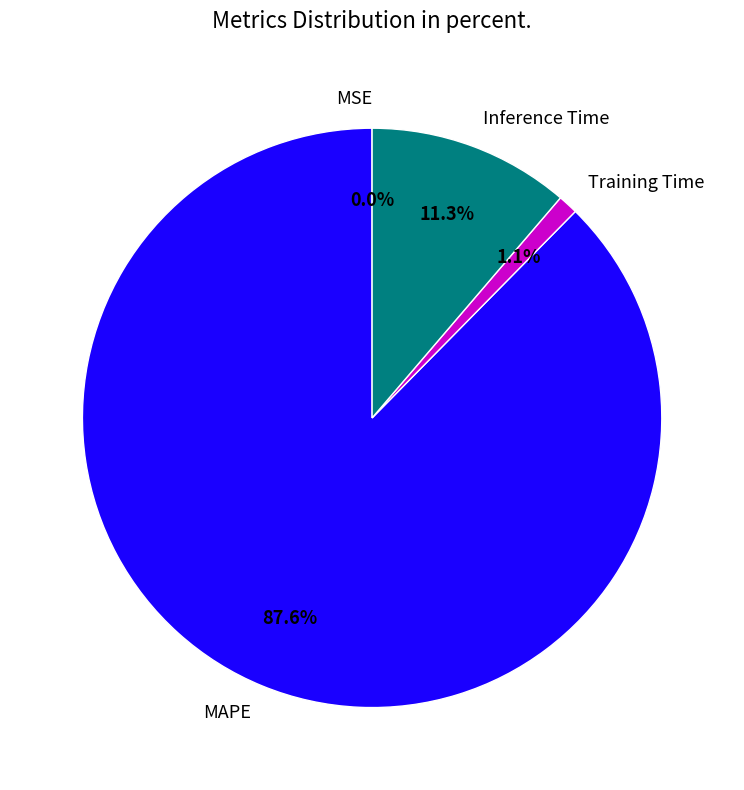

What percentage is the MAPE slice, to the nearest percent?

88%